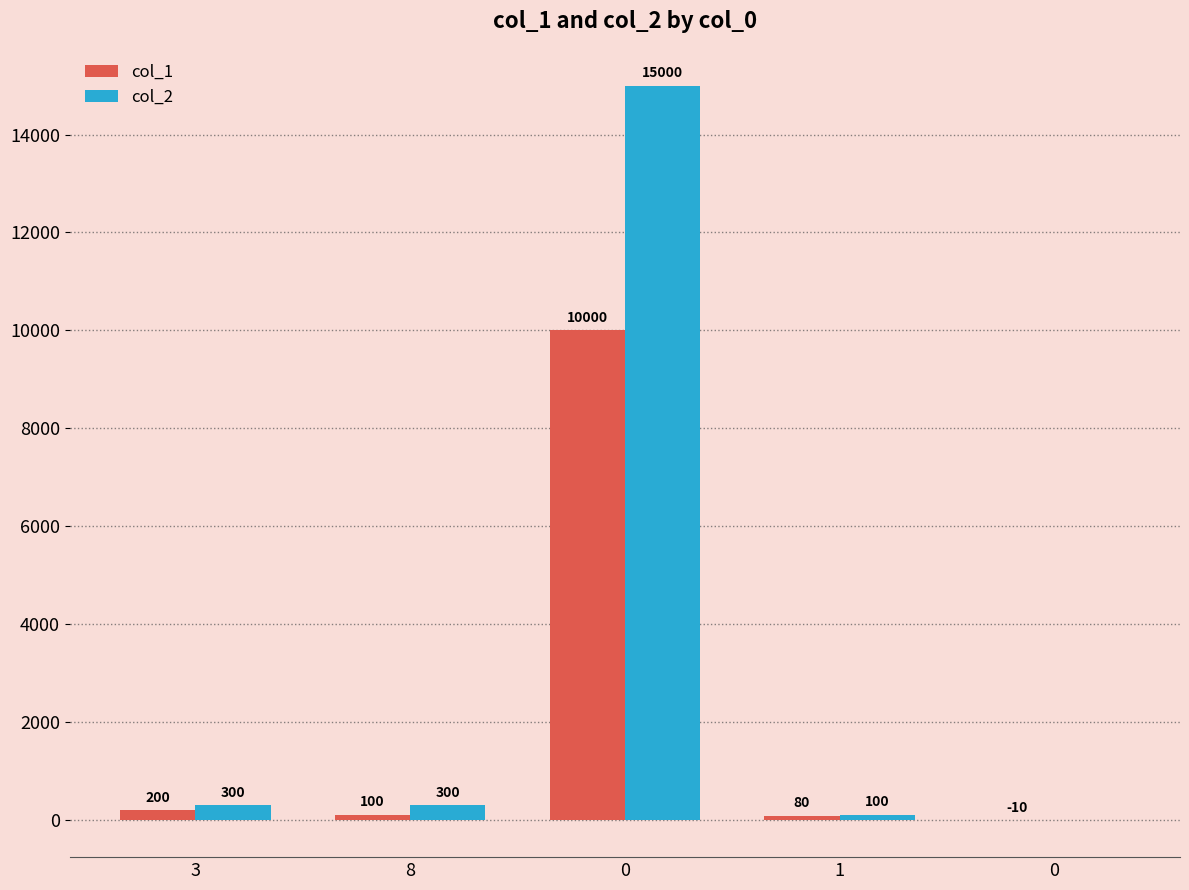

What are all the series names shown in the legend?

col_1, col_2